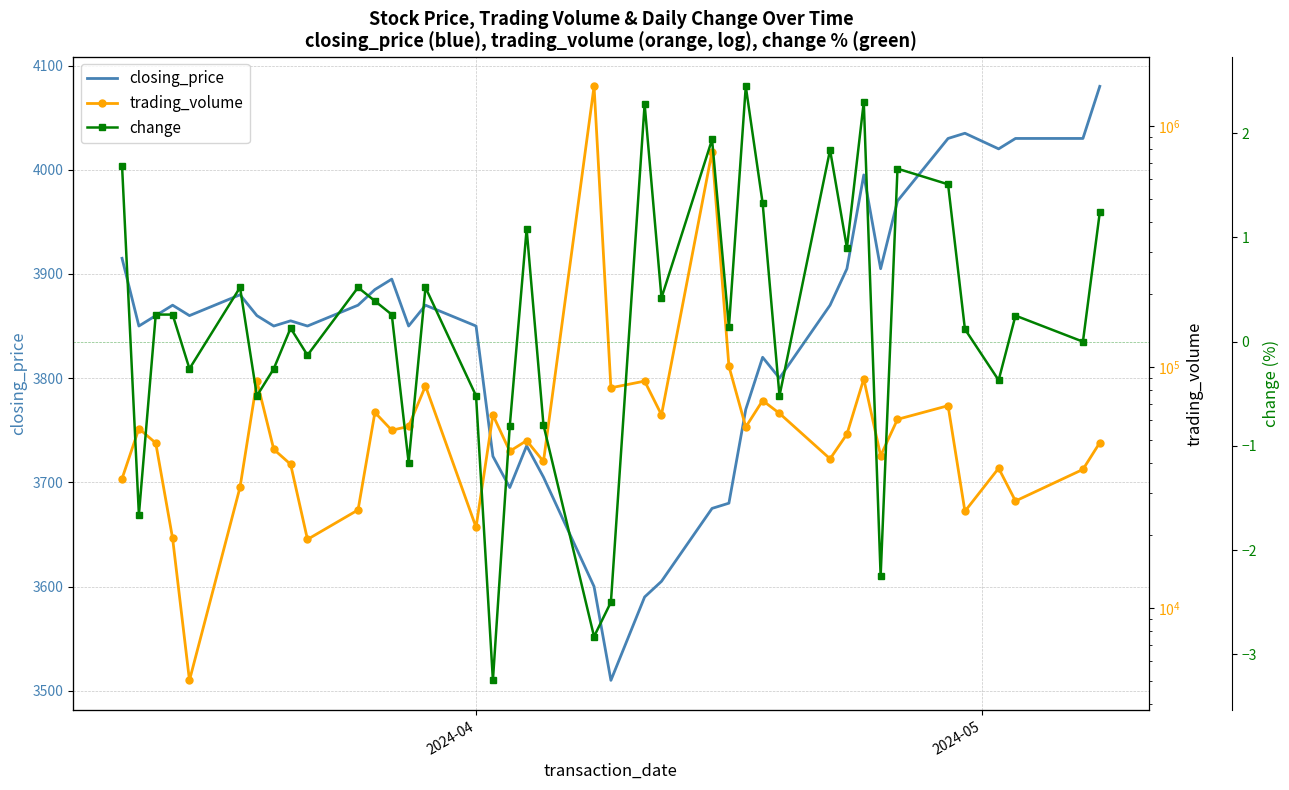

Which series has the largest total across all categories?

trading_volume